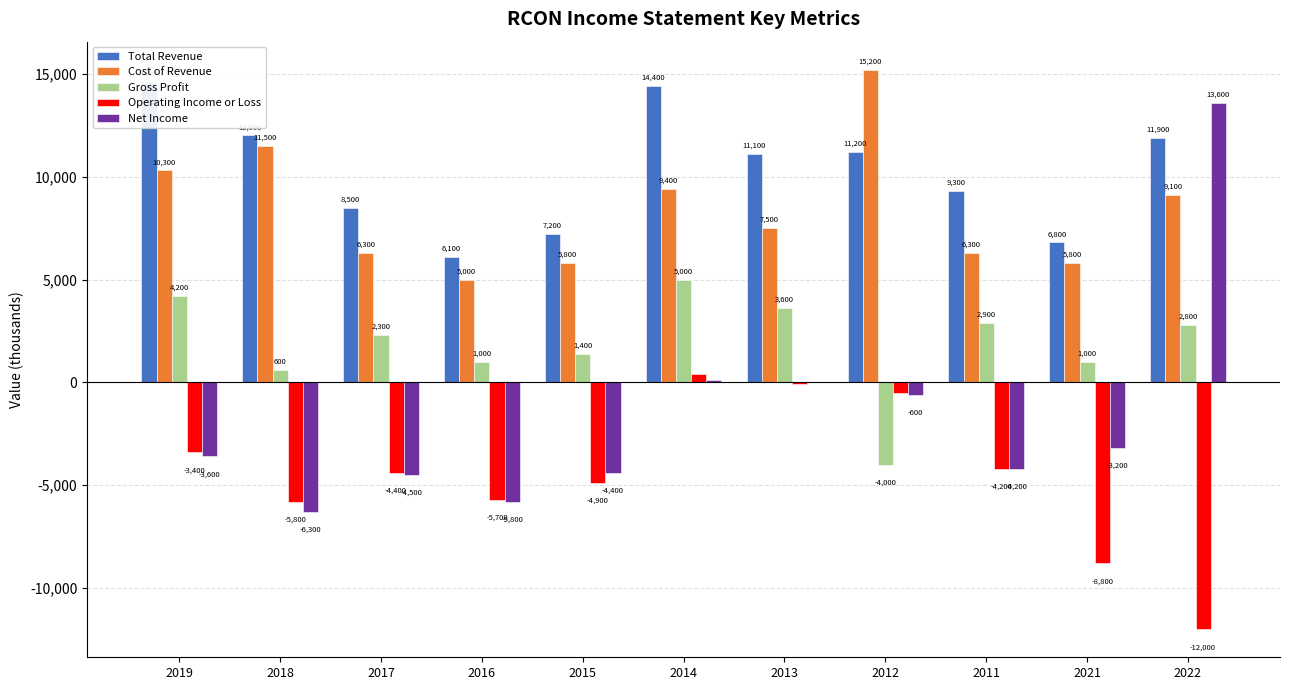

Reading left to right, what are all the values shown in this chart?

Total Revenue: 2019=14600	2018=12000	2017=8500	2016=6100	2015=7200	2014=14400	2013=11100	2012=11200	2011=9300	2021=6800	2022=11900
Cost of Revenue: 2019=10300	2018=11500	2017=6300	2016=5000	2015=5800	2014=9400	2013=7500	2012=15200	2011=6300	2021=5800	2022=9100
Gross Profit: 2019=4200	2018=600	2017=2300	2016=1000	2015=1400	2014=5000	2013=3600	2012=-4000	2011=2900	2021=1000	2022=2800
Operating Income or Loss: 2019=-3400	2018=-5800	2017=-4400	2016=-5700	2015=-4900	2014=400	2013=-100	2012=-500	2011=-4200	2021=-8800	2022=-12000
Net Income: 2019=-3600	2018=-6300	2017=-4500	2016=-5800	2015=-4400	2014=100	2013=0	2012=-600	2011=-4200	2021=-3200	2022=13600